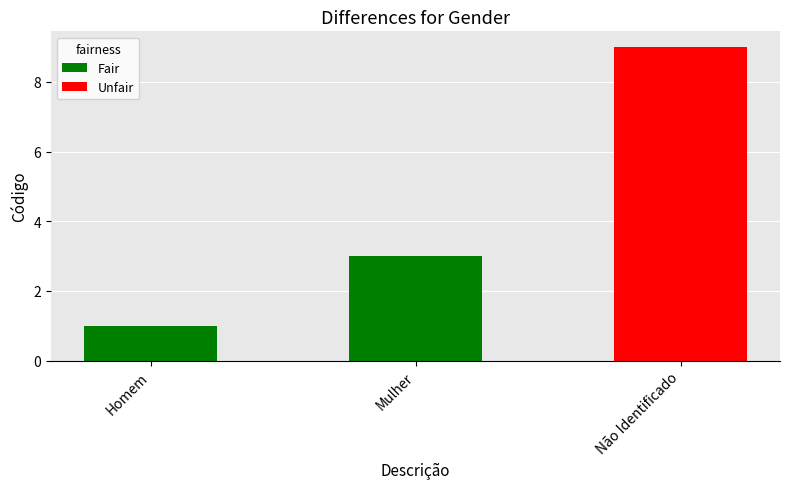

Reading left to right, transcribe all the data shown in this chart.

1	3	9